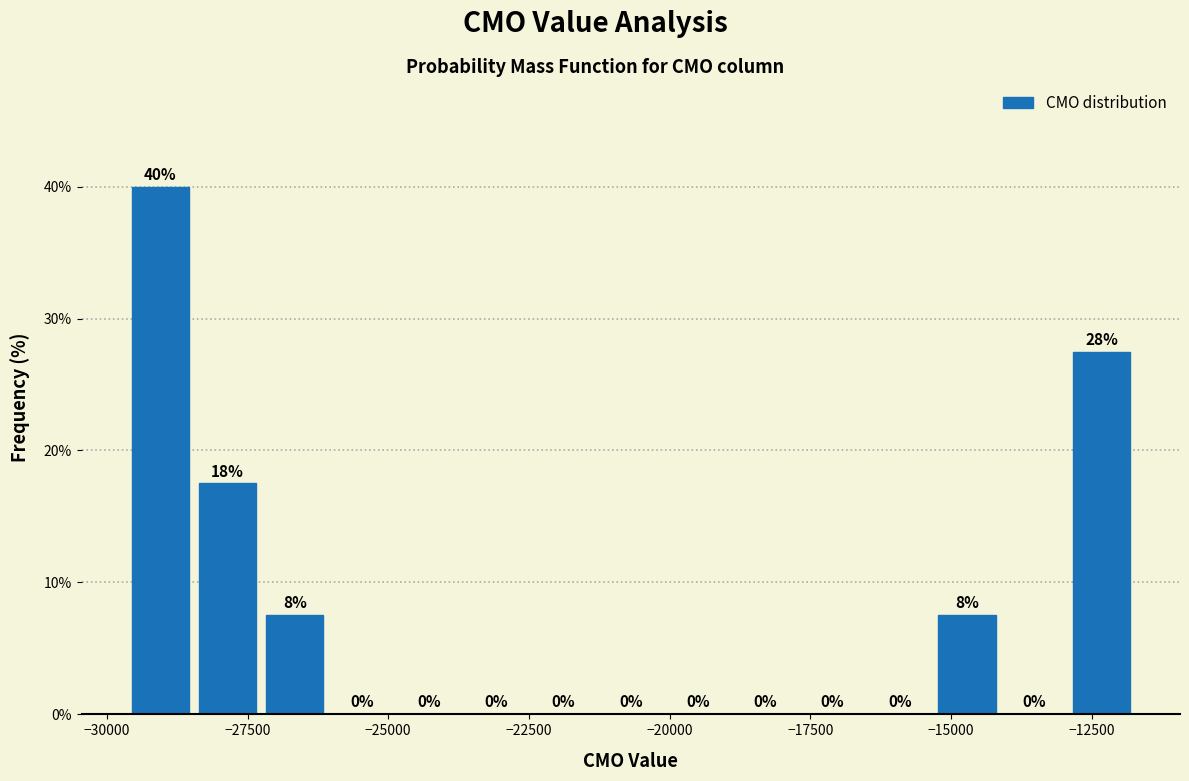

Read against the x-axis, roughly where is the centre of the tallest bar?

-29000